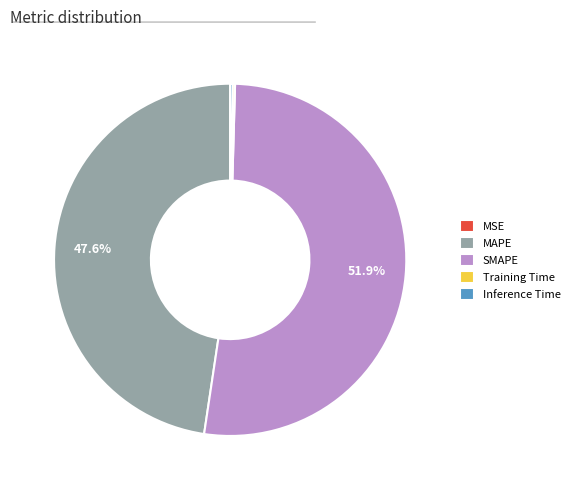

Which category accounts for the majority?

SMAPE